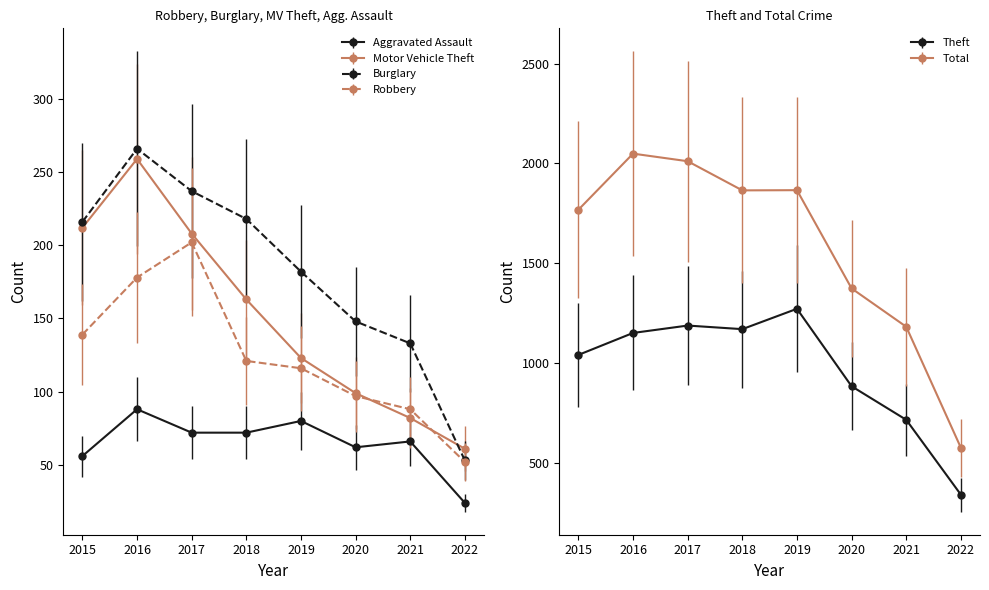

How many distinct data groups are displayed?

6